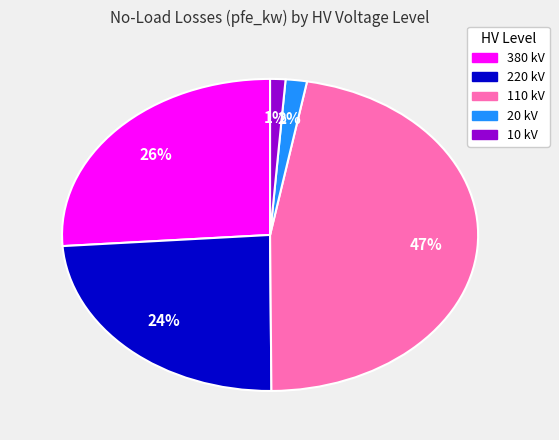

Is there any slice that represents more than half of the pie?

No